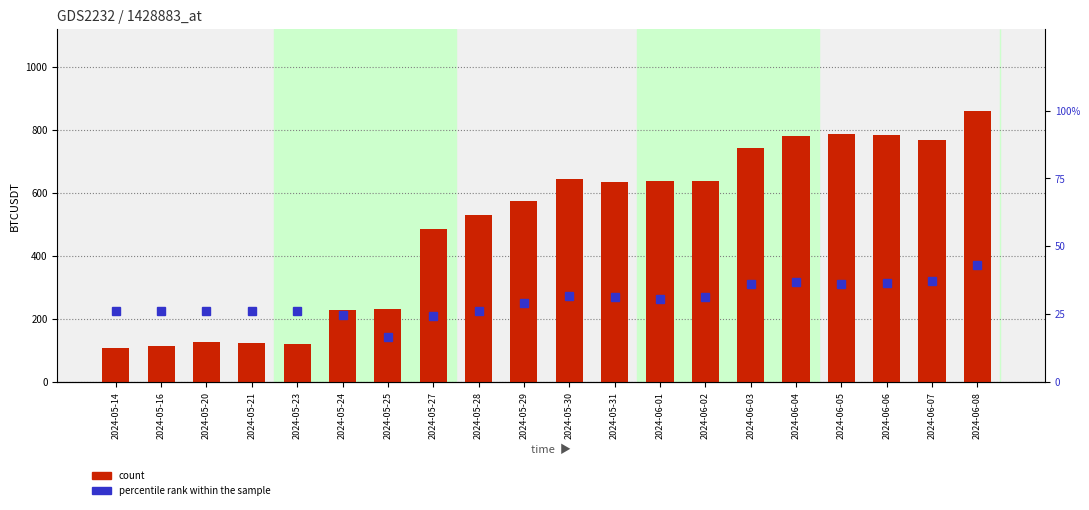

What is the average value of the count series?

495.6